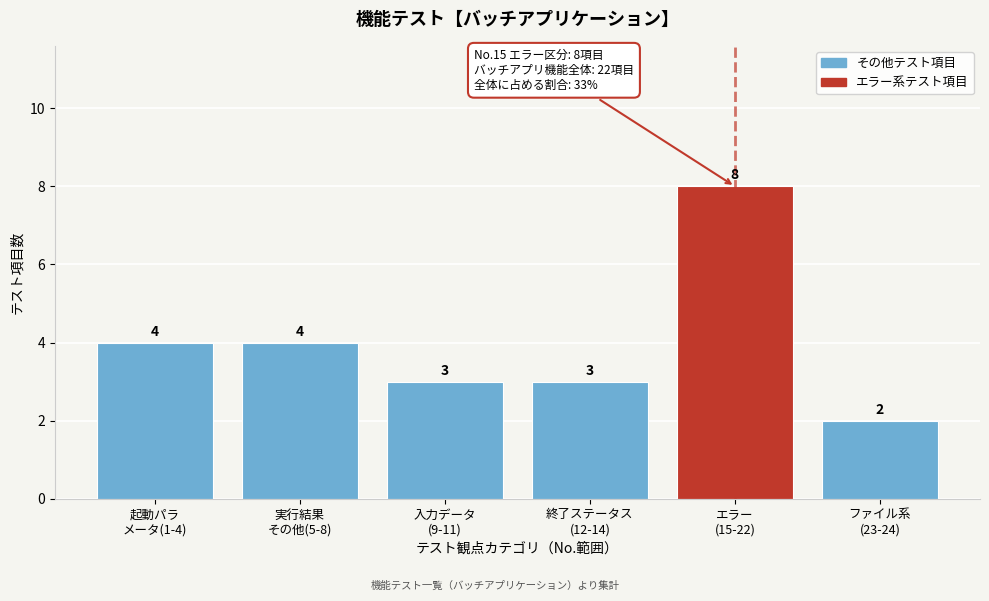

Reading left to right, transcribe all the data shown in this chart.

4	4	3	3	8	2